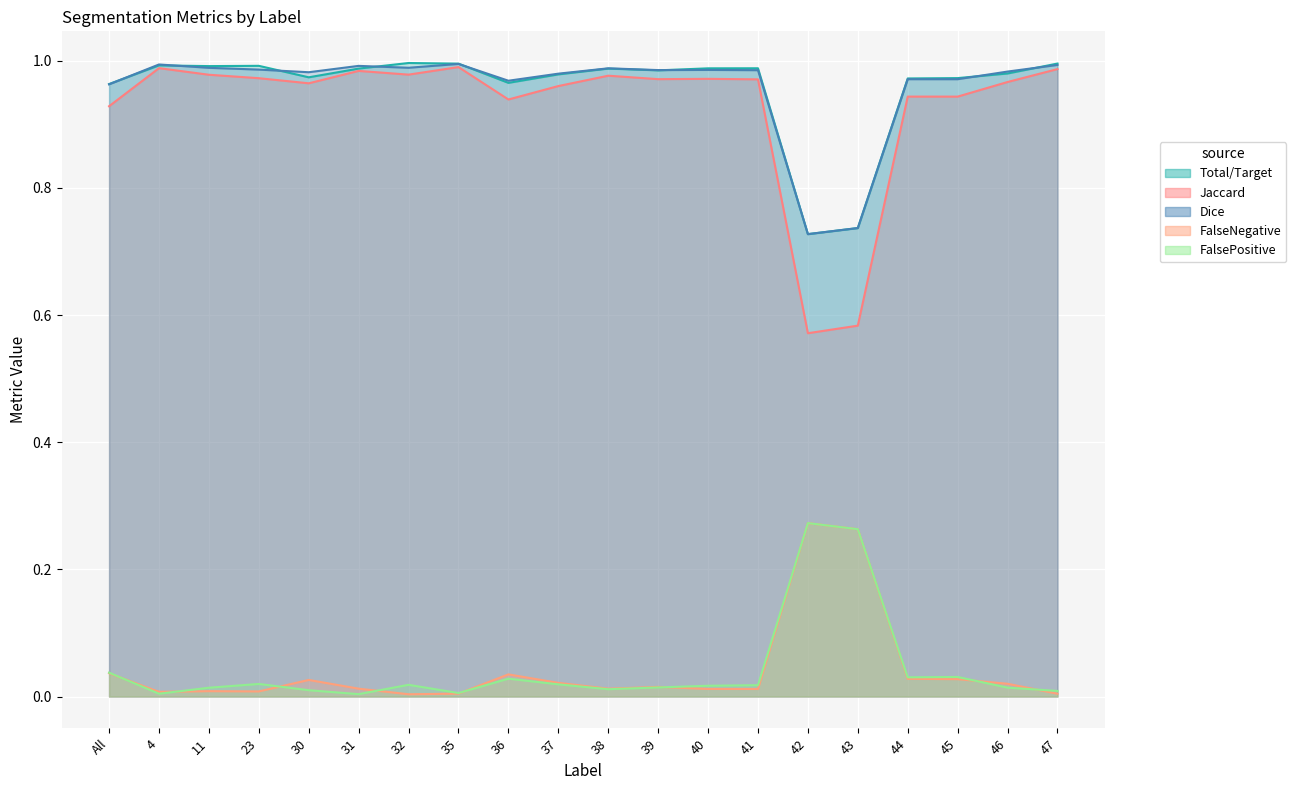

What are all the series names shown in the legend?

Total/Target, Jaccard, Dice, FalseNegative, FalsePositive